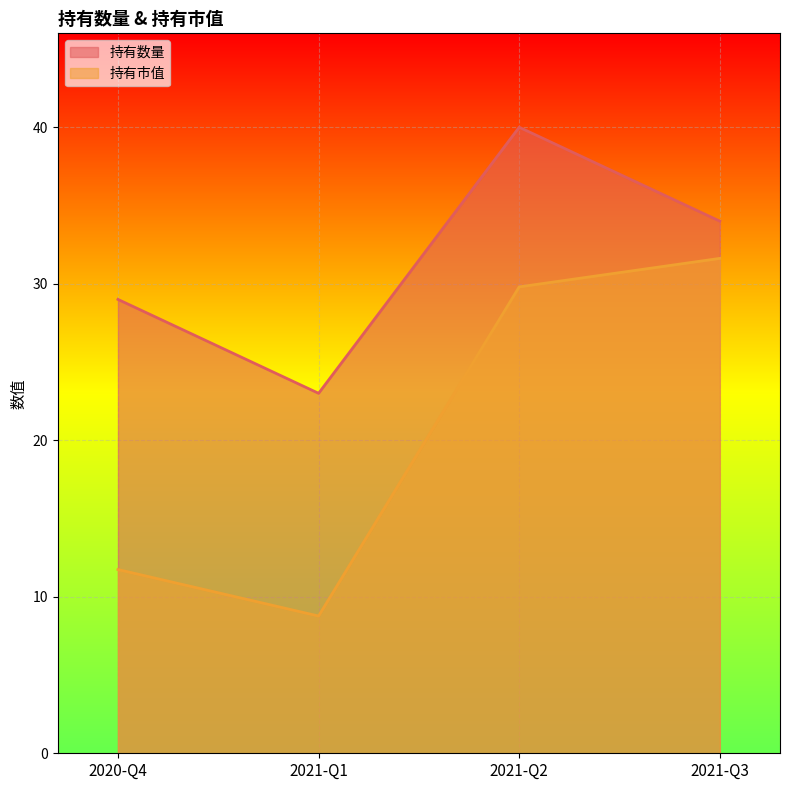

What is the average value of the 持有市值 series?

20.5